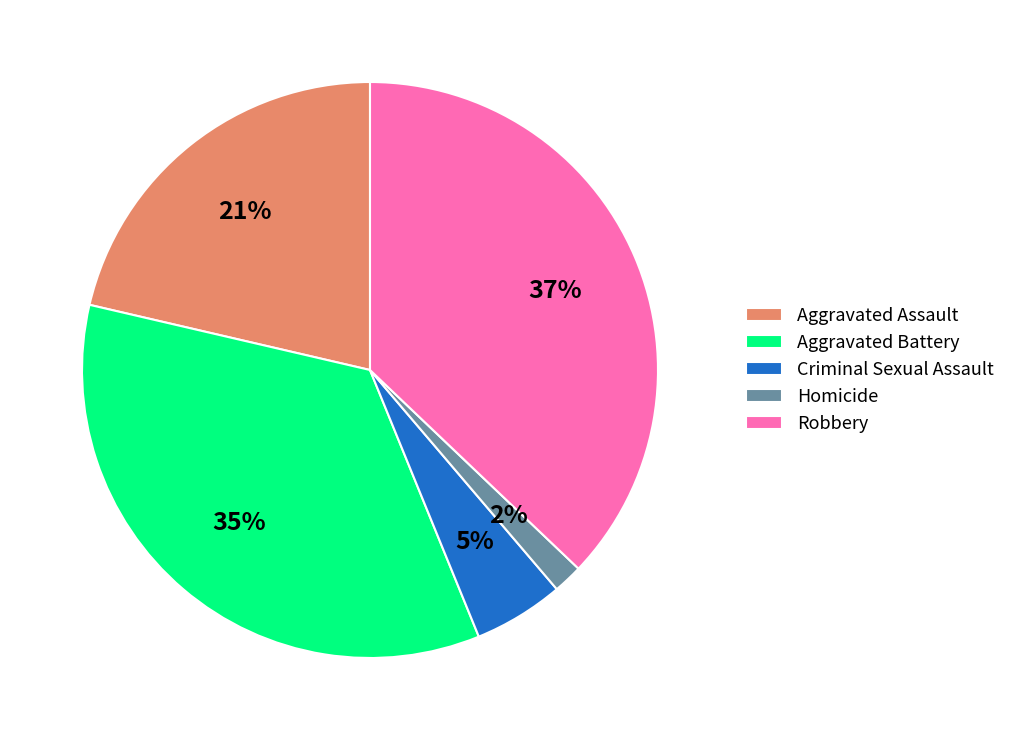

Which has a higher value, Aggravated Assault or Homicide?

Aggravated Assault